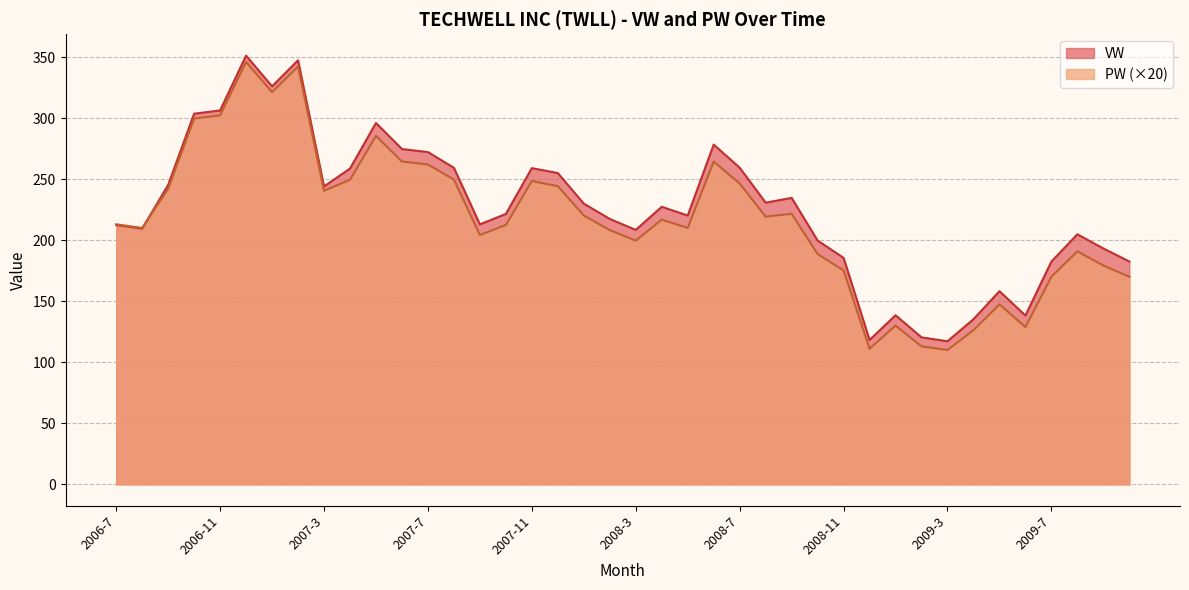

The value of VW at 2007-9 is 212.9. True or false?

True